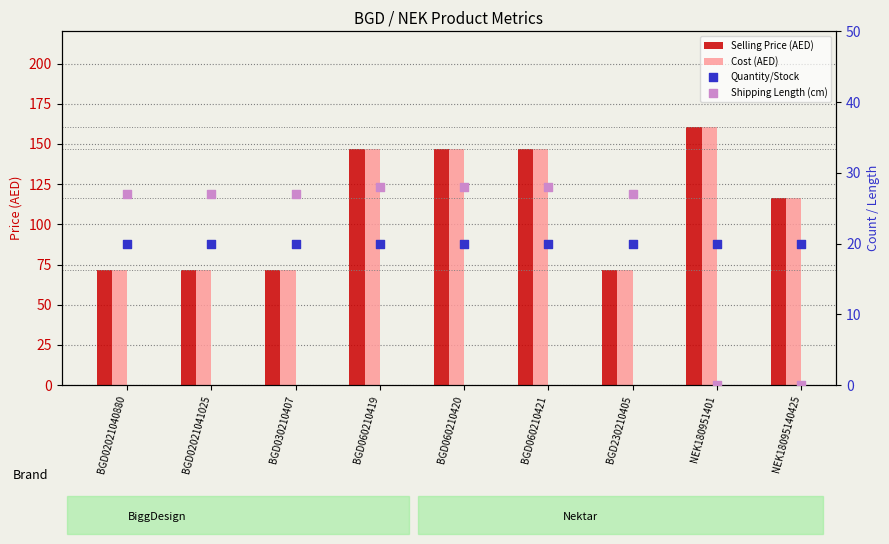

Which series reaches the minimum Y coordinate?

Shipping Length (cm)